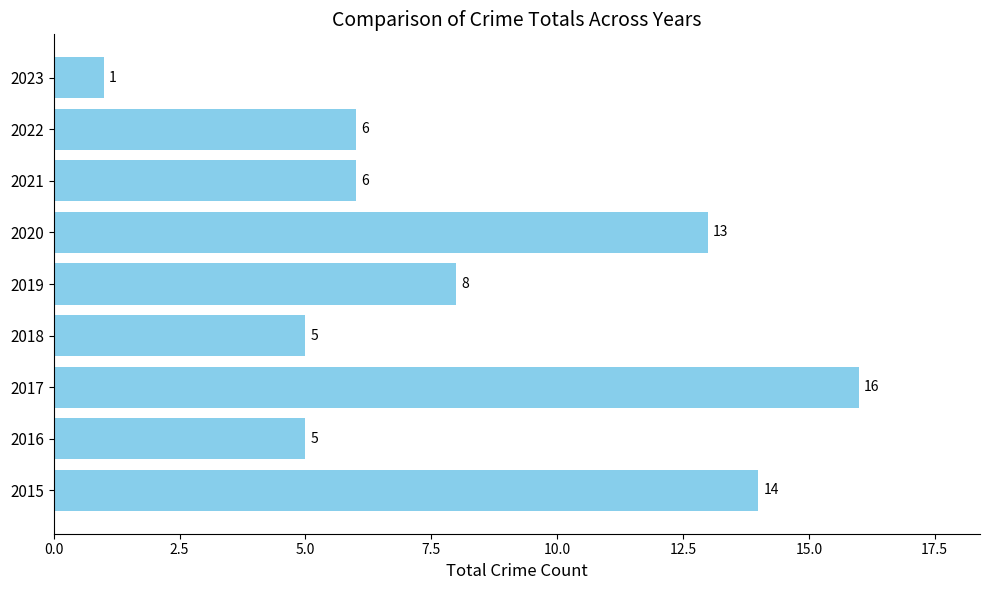

How many values are below 6?

3